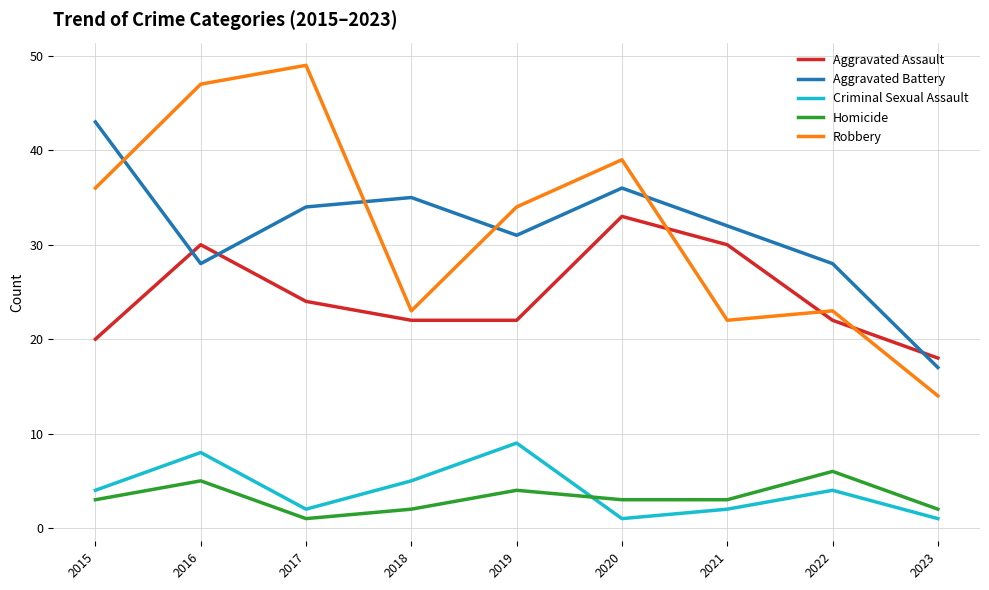

What is the sum of all Criminal Sexual Assault values?

36